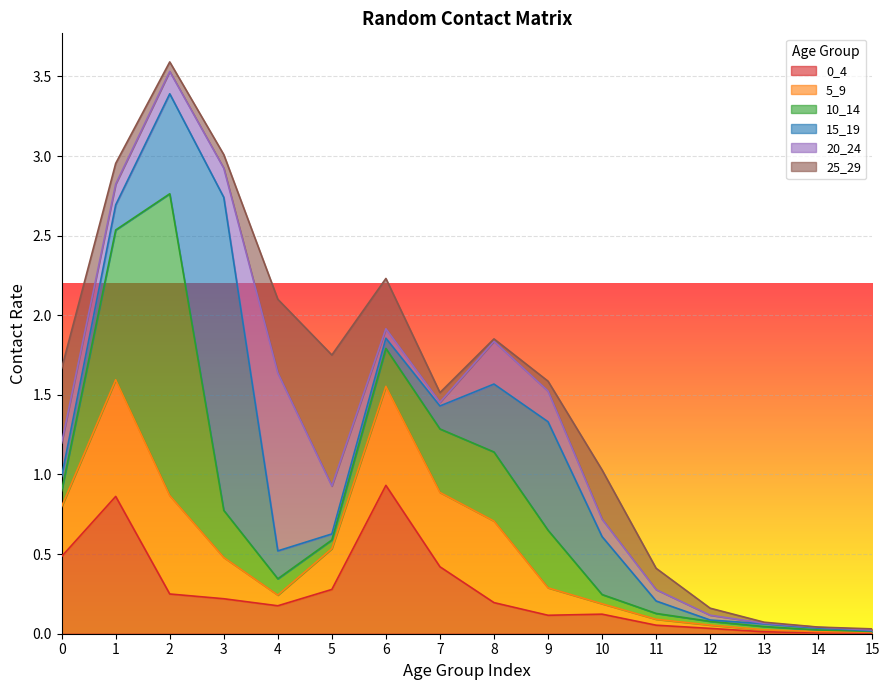

Reading right to left, transcribe all the data shown in this chart.

0_4: 0.0	0.0	0.0	0.0	0.1	0.1	0.1	0.2	0.4	0.9	0.3	0.2	0.2	0.2	0.9	0.5
5_9: 0.0	0.0	0.0	0.0	0.0	0.1	0.2	0.5	0.5	0.6	0.3	0.1	0.3	0.6	0.7	0.3
10_14: 0.0	0.0	0.0	0.0	0.0	0.1	0.4	0.4	0.4	0.2	0.1	0.1	0.3	1.9	0.9	0.1
15_19: 0.0	0.0	0.0	0.0	0.1	0.4	0.7	0.4	0.1	0.1	0.0	0.2	2.0	0.6	0.2	0.1
20_24: 0.0	0.0	0.0	0.0	0.1	0.1	0.2	0.3	0.0	0.1	0.3	1.1	0.2	0.1	0.1	0.2
25_29: 0.0	0.0	0.0	0.0	0.1	0.3	0.1	0.0	0.1	0.3	0.8	0.5	0.1	0.1	0.1	0.5